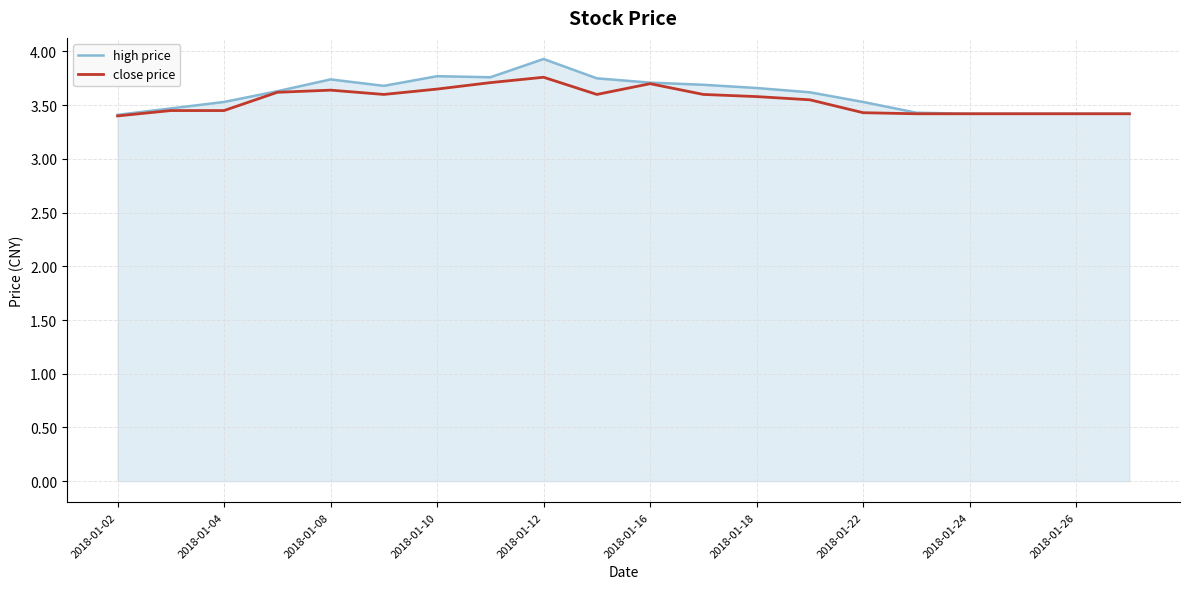

What is the greatest value displayed?

3.9